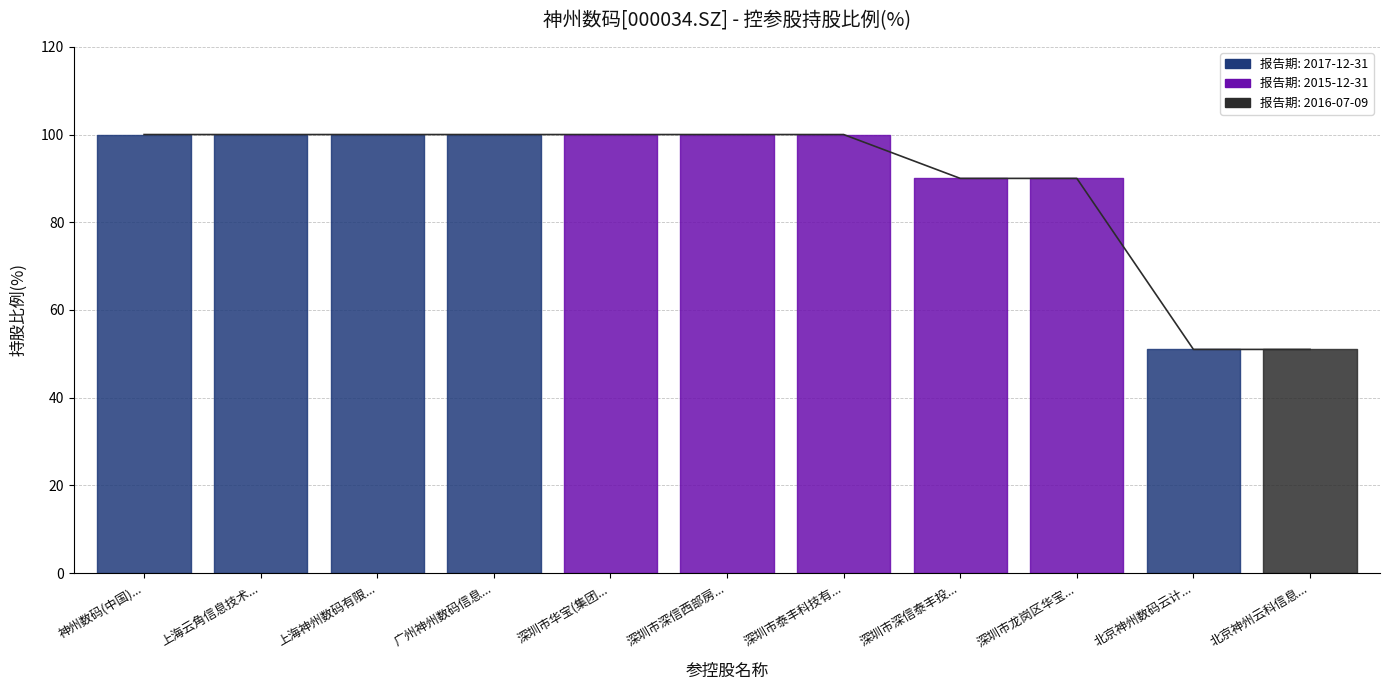

What is the sum of the values at 北京神州云科信息... and 广州神州数码信息...?

151